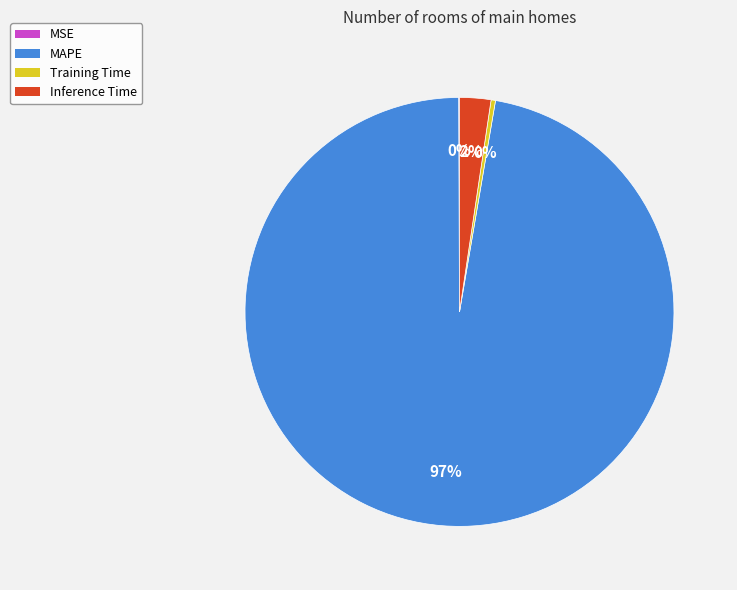

Is there any slice that represents more than half of the pie?

Yes